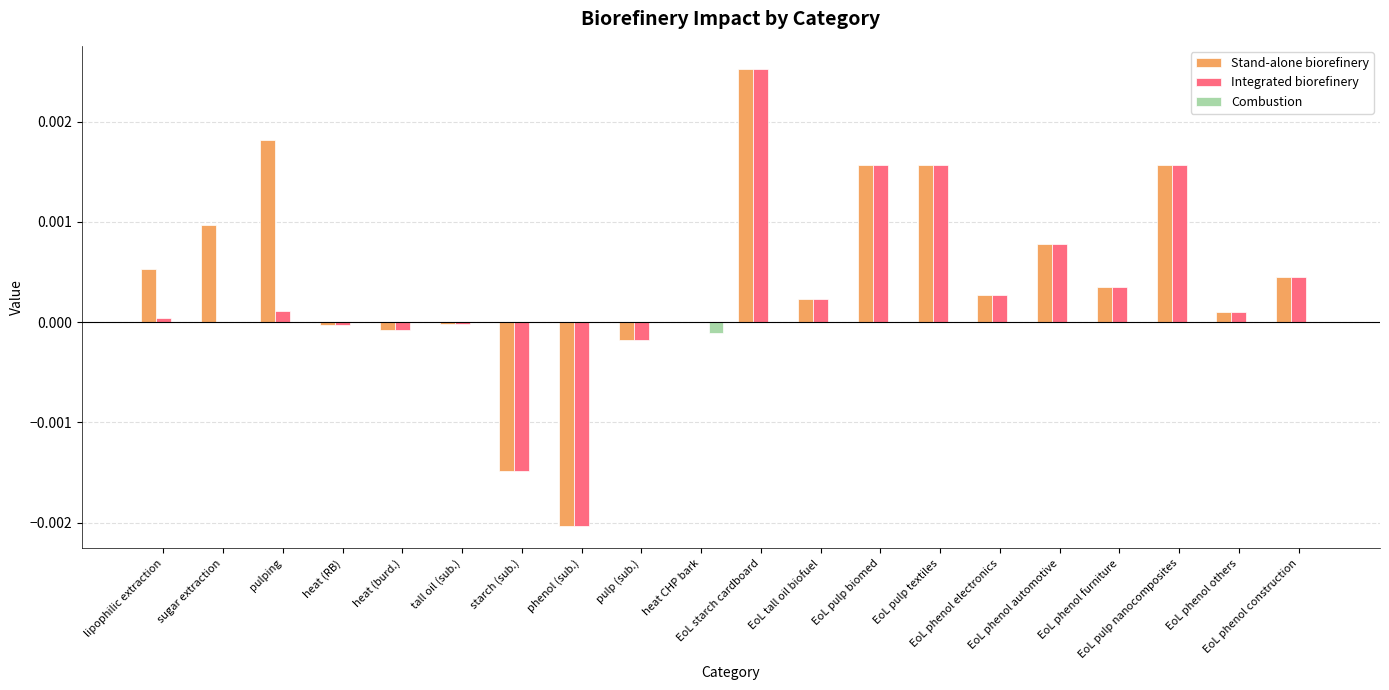

Is the value of Stand-alone biorefinery at EoL tall oil biofuel greater than the value of Integrated biorefinery at EoL phenol furniture?

No